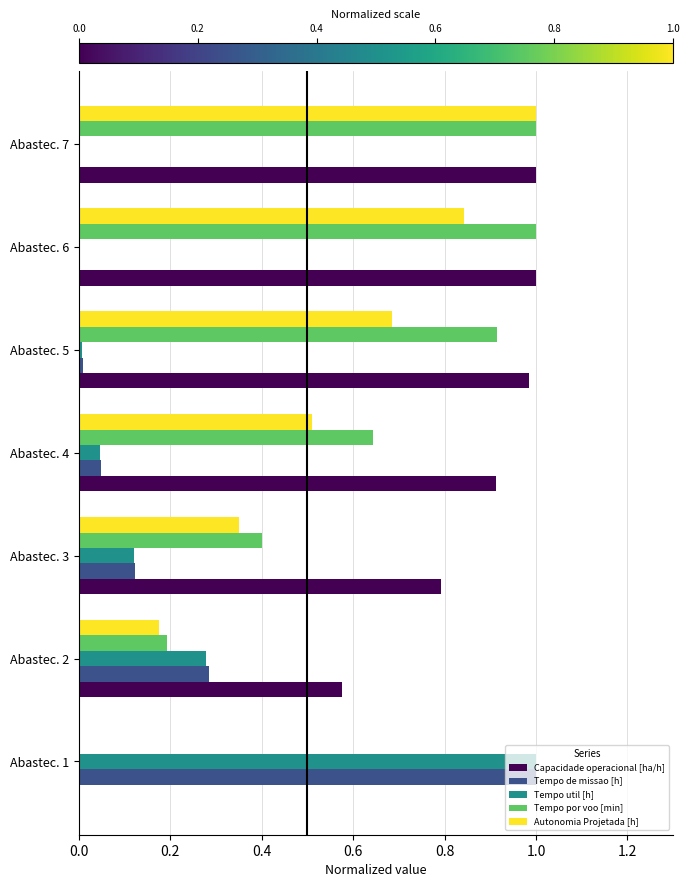

At which category is the sum across all series the highest?

Abastec. 7